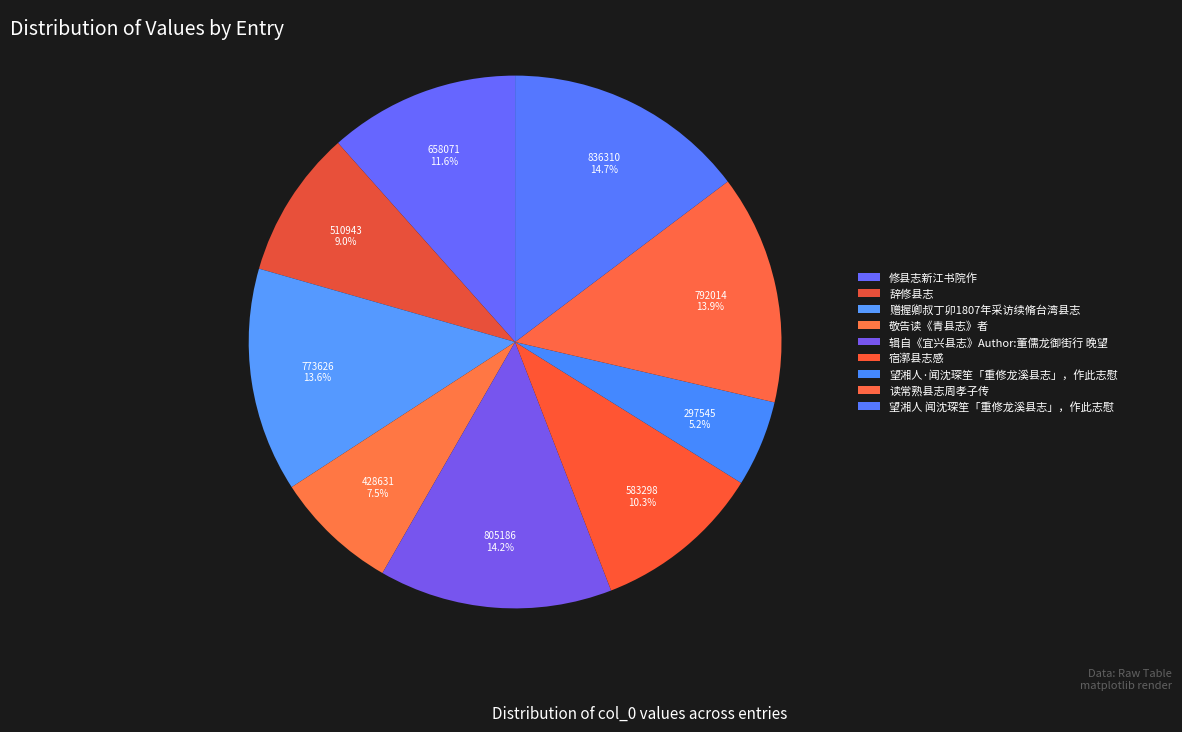

Which slice is the largest?

望湘人 闻沈琛笙「重修龙溪县志」，作此志慰